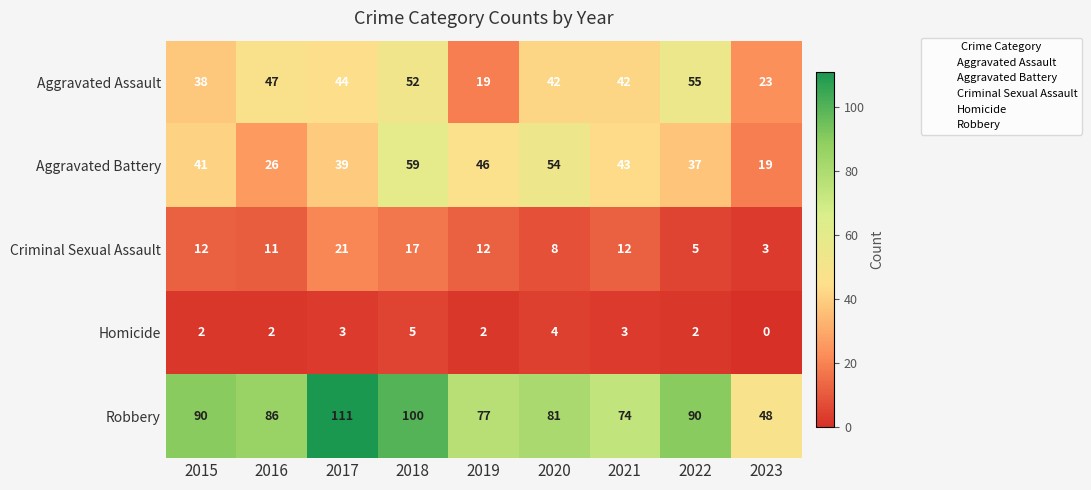

Is it true that Robbery equals 31 at 2020?

False